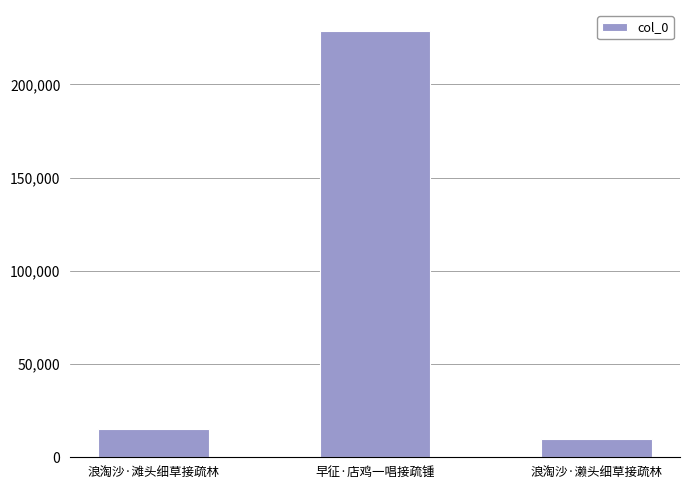

What is the difference between the second highest and minimum values?

5402